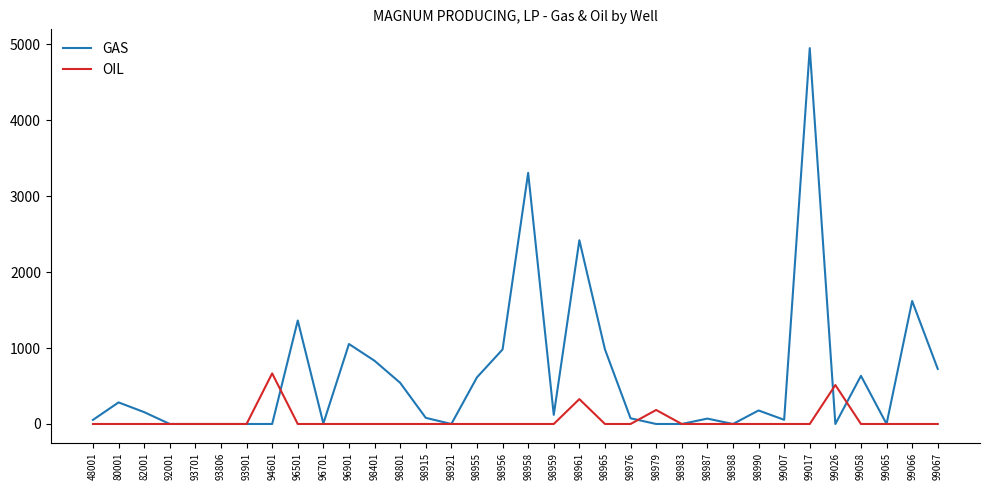

True or false: OIL and GAS intersect in this chart.

True